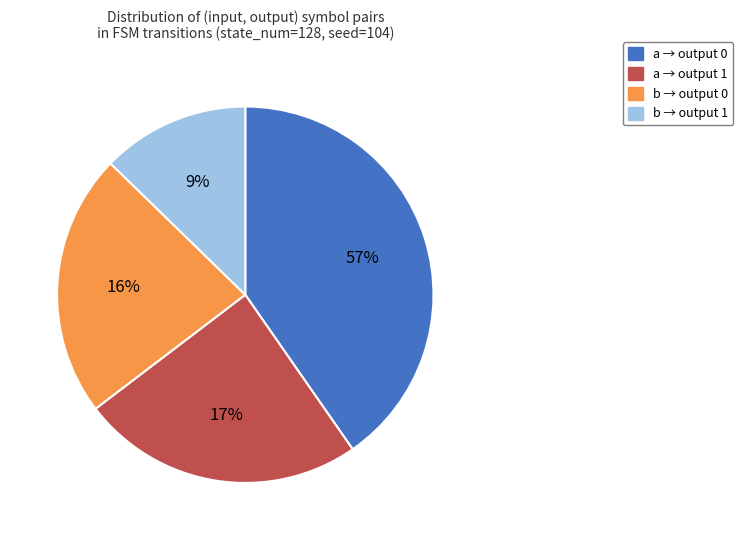

What percentage is the a -> output 1 slice, to the nearest percent?

17%